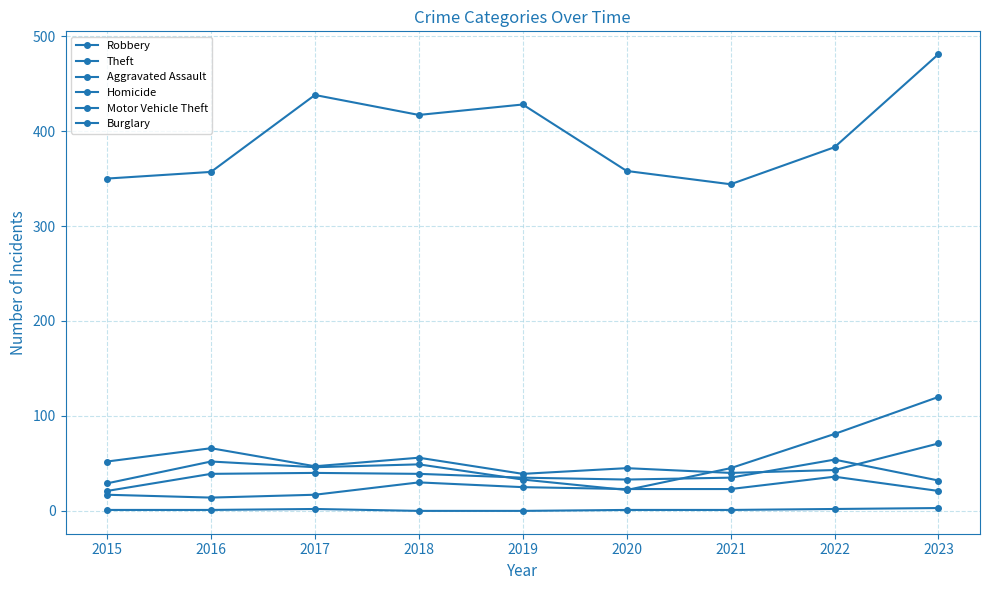

Rank the series at 2020 from lowest to highest value.

Homicide, Motor Vehicle Theft, Aggravated Assault, Robbery, Burglary, Theft